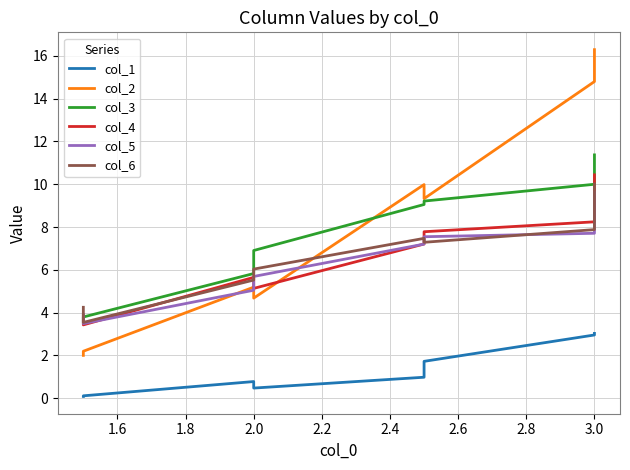

In col_1, how many points are lower than both neighbors (excluding endpoints)?

1